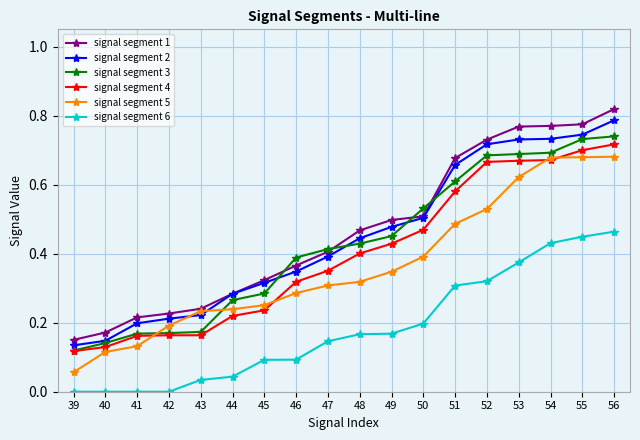

True or false: signal segment 3 and signal segment 6 intersect in this chart.

False